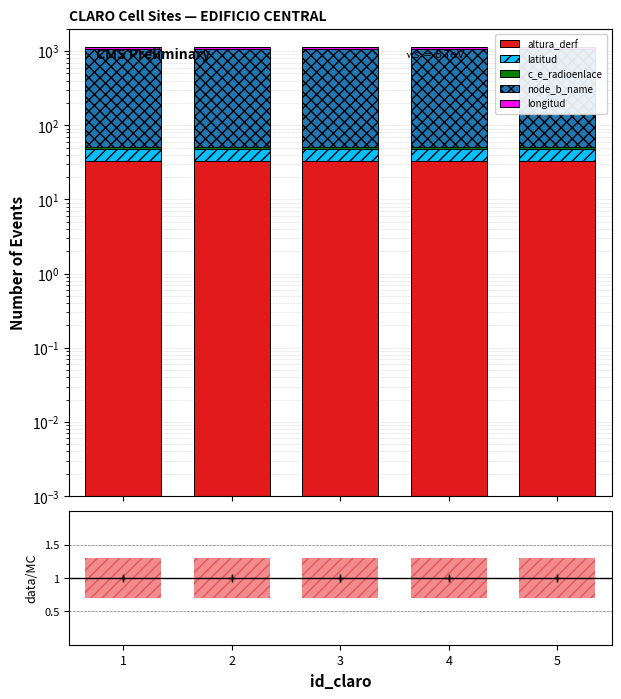

The value of latitud at 2 is 23.3. True or false?

False